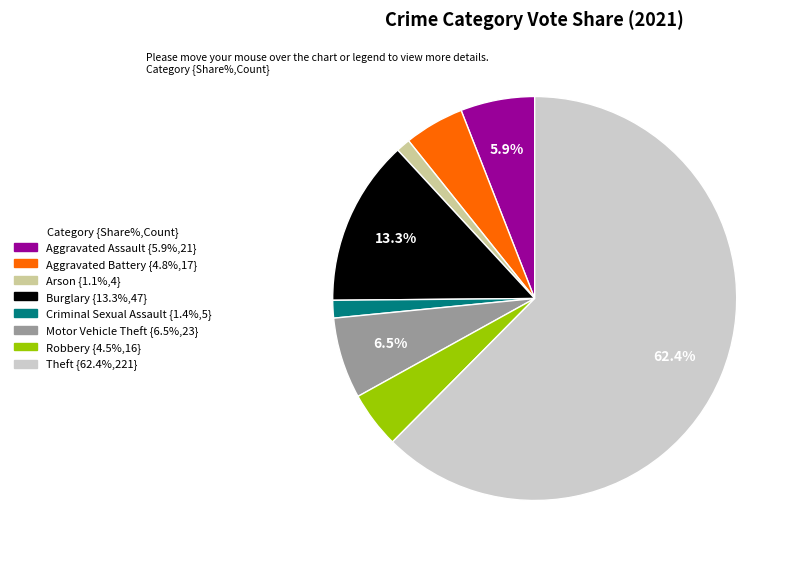

Which category has the biggest portion of the pie?

Theft